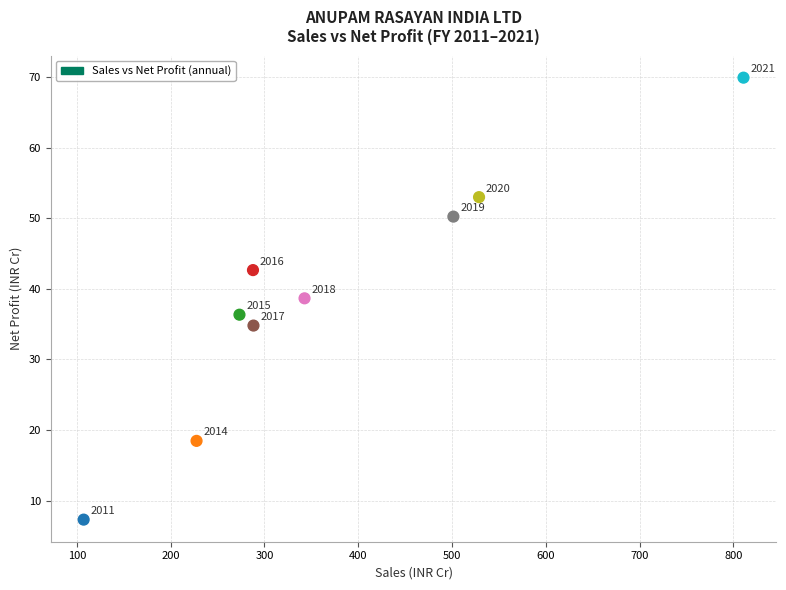

What is the range of Y values (max minus min)?

62.6